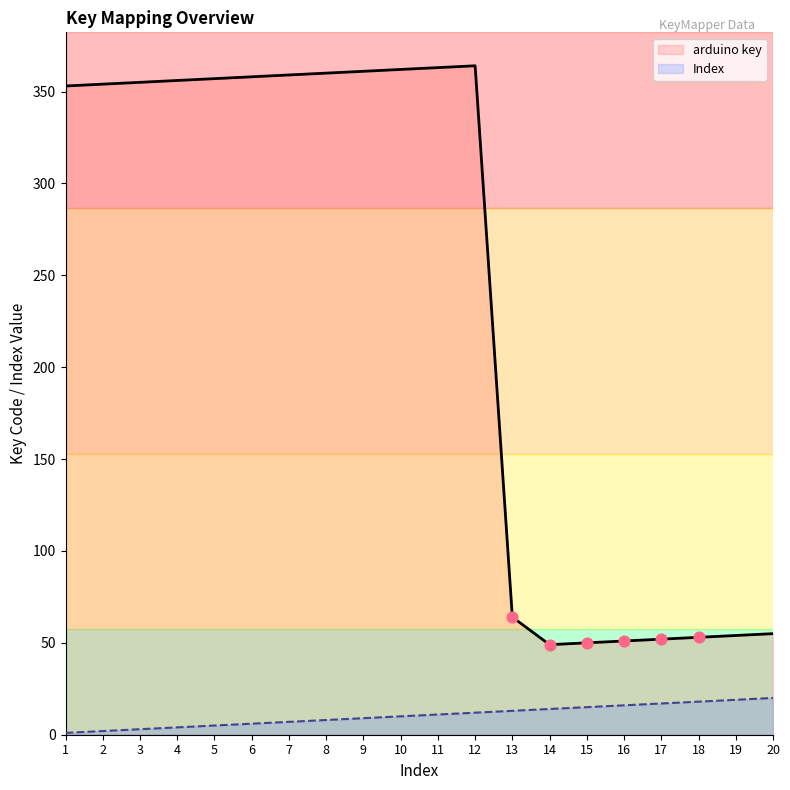

Which series has the largest total across all categories?

arduino key